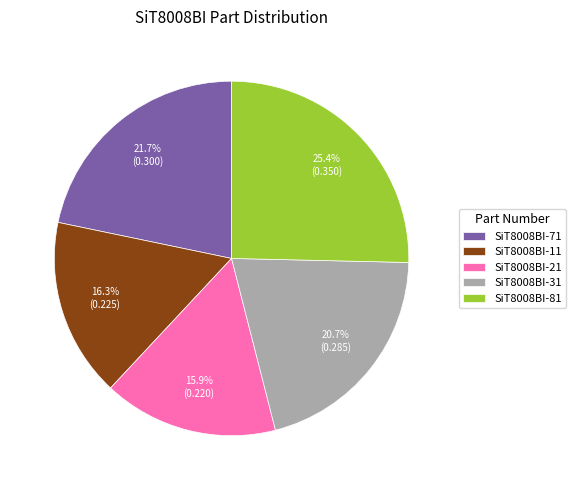

Does any single category account for the majority?

No